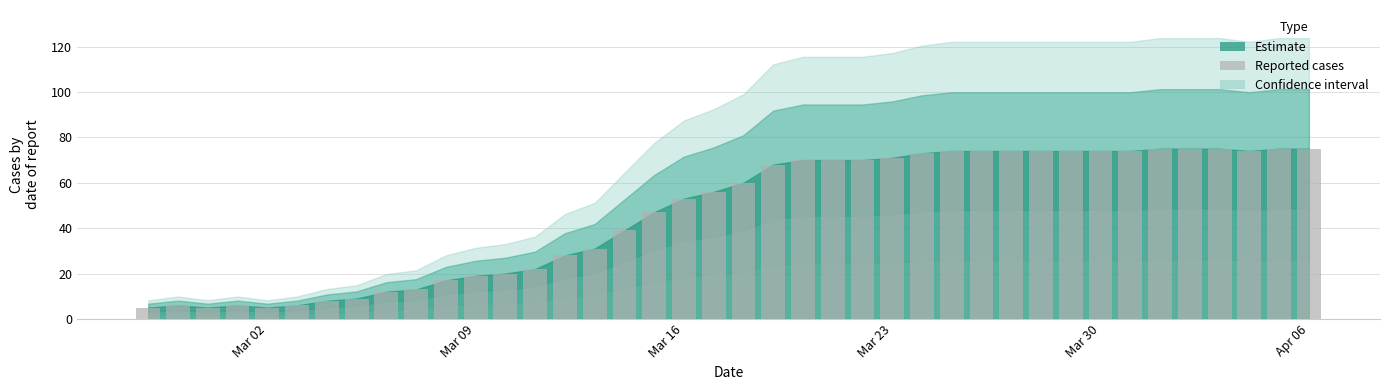

What is the value of the 36th bar from the left?

75